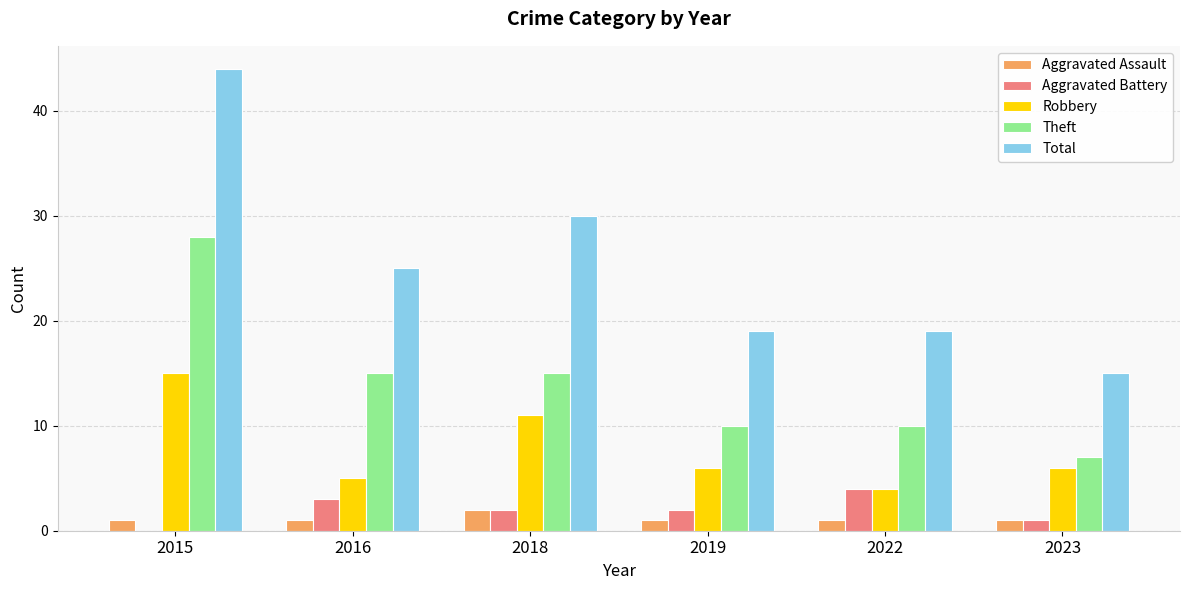

Reading right to left, list all the values displayed in this chart.

Aggravated Assault: 1	1	1	2	1	1
Aggravated Battery: 1	4	2	2	3	0
Robbery: 6	4	6	11	5	15
Theft: 7	10	10	15	15	28
Total: 15	19	19	30	25	44